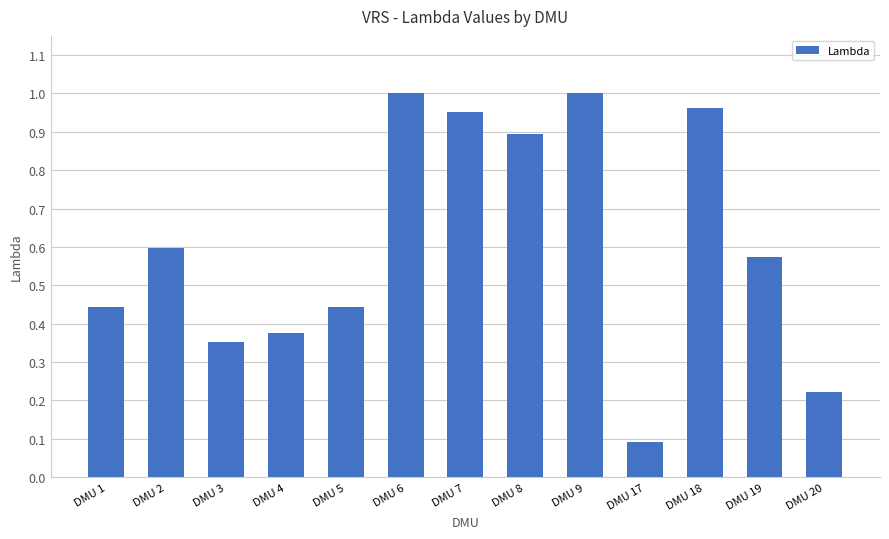

Where is the data nearest to the value 0?

DMU 17